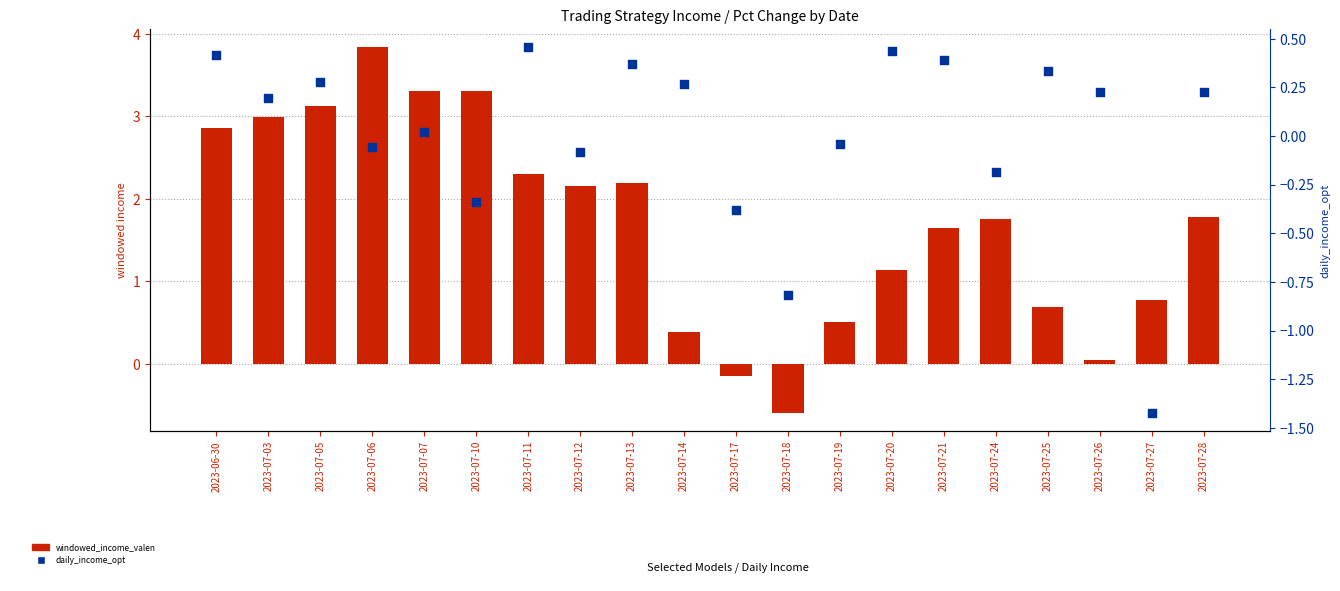

Which series has the largest total across all categories?

windowed_income_valen